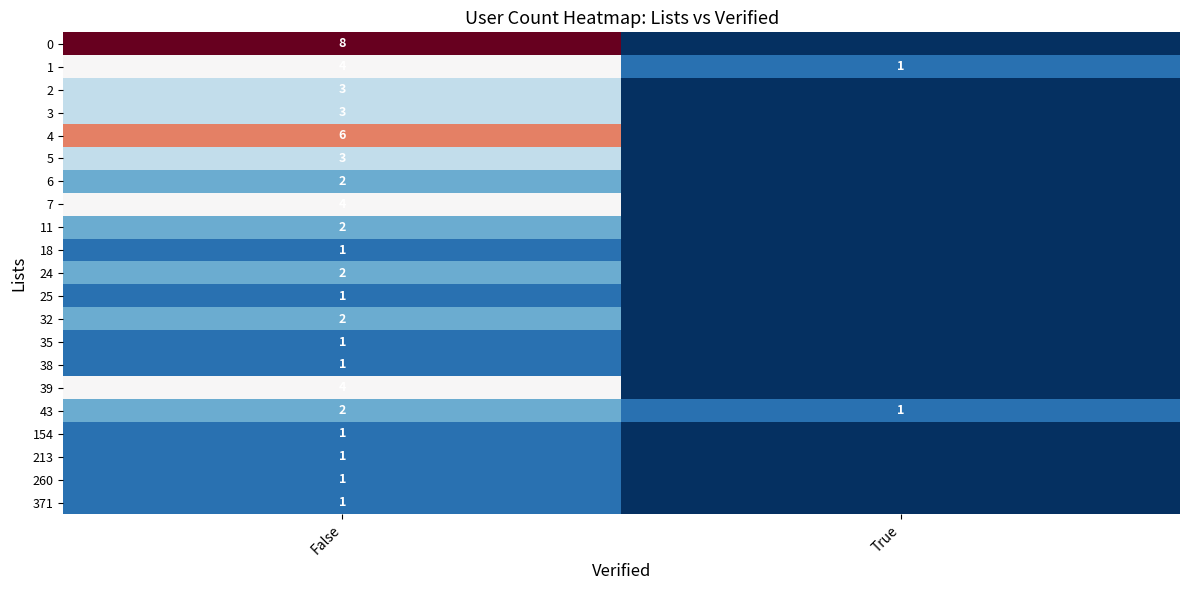

What is the total value across all series at False?

53